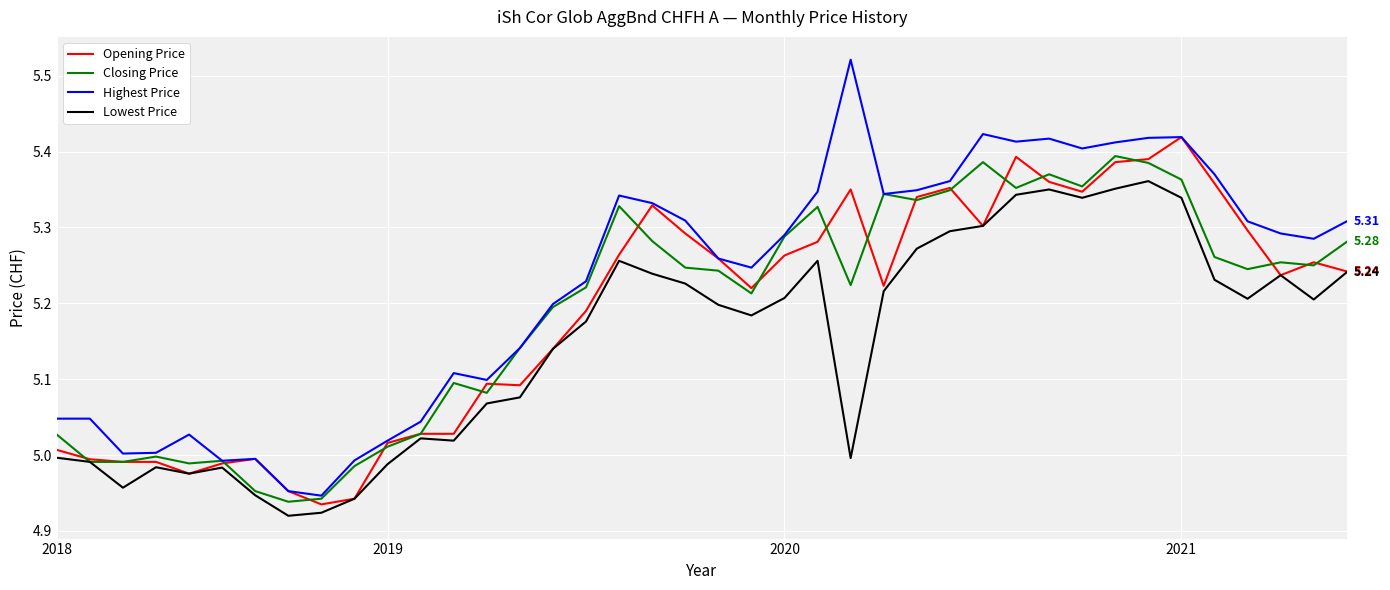

Count the number of data series in this chart.

4